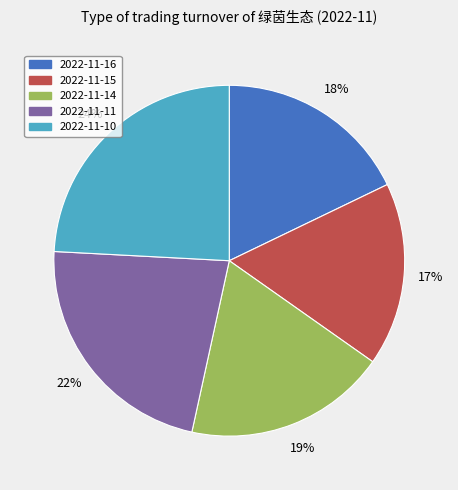

To the nearest percent, what is the combined percentage of 2022-11-11 and 2022-11-14?

41%